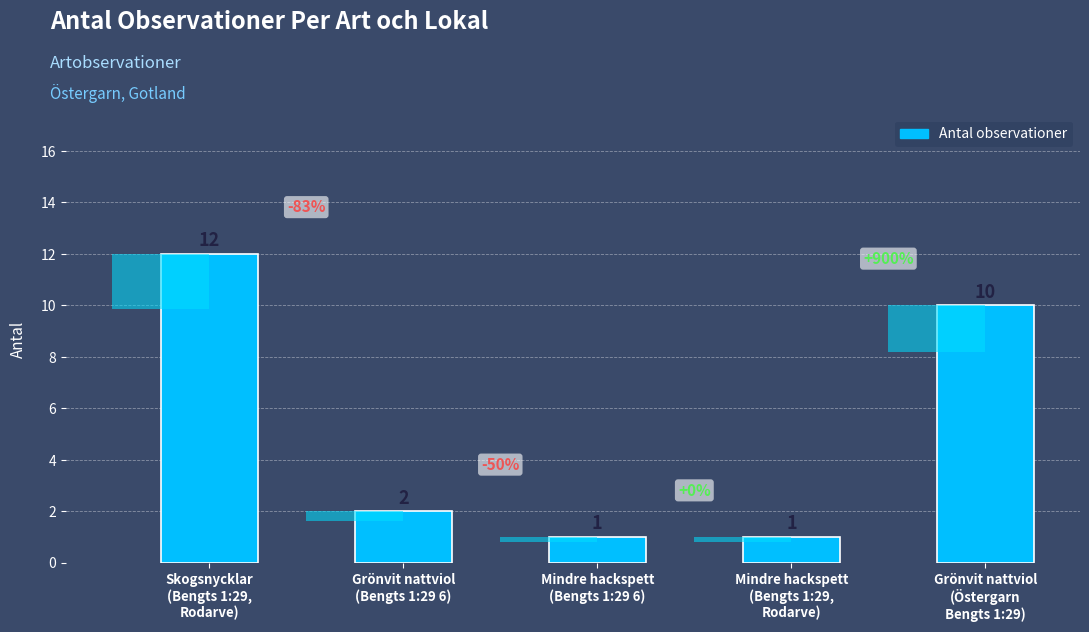

What is the label of the 3rd bar from the right?

Mindre hackspett
(Bengts 1:29 6)